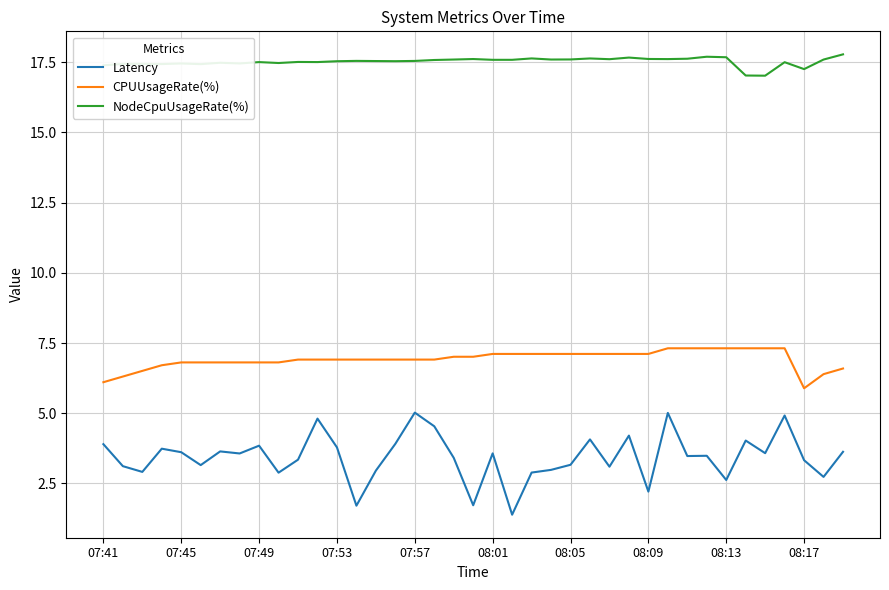

How many lines are shown in the chart?

3